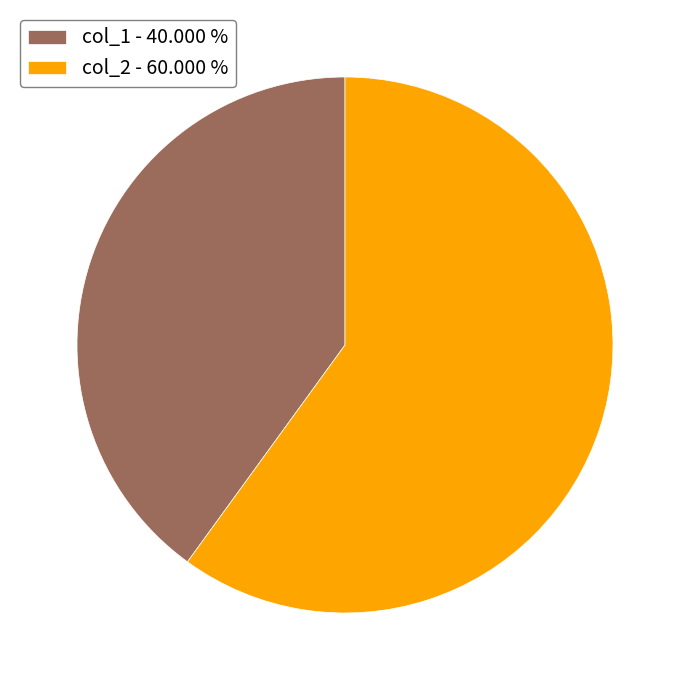

Approximately how many times larger is the value at col_2 - 60.000 % compared to col_1 - 40.000 %?

1.5